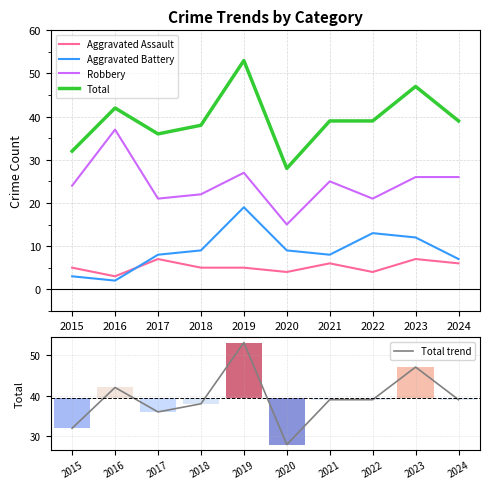

True or false: Aggravated Battery has a value of 3 at 2015.

True